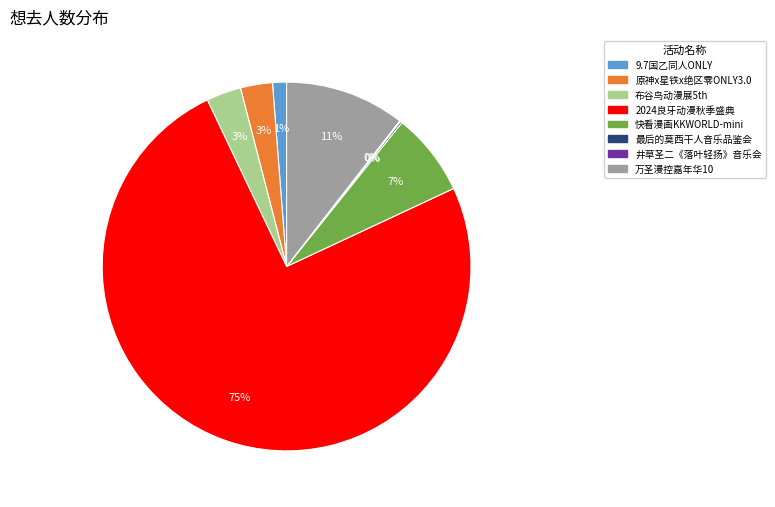

Is there a majority slice in this chart?

Yes